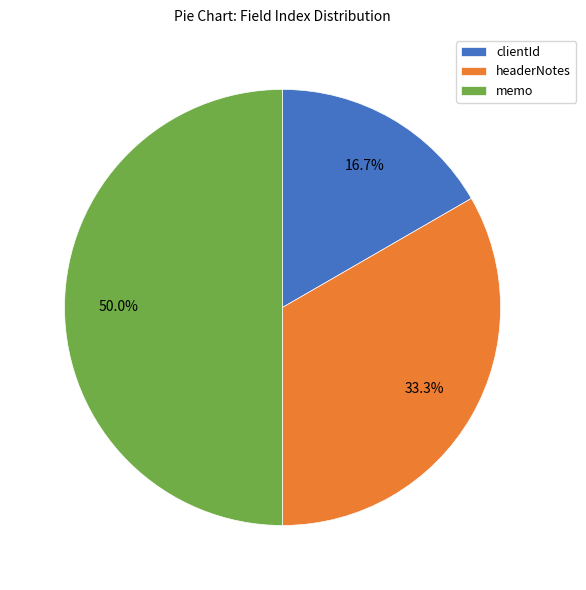

What percentage is the memo slice, to the nearest percent?

50%